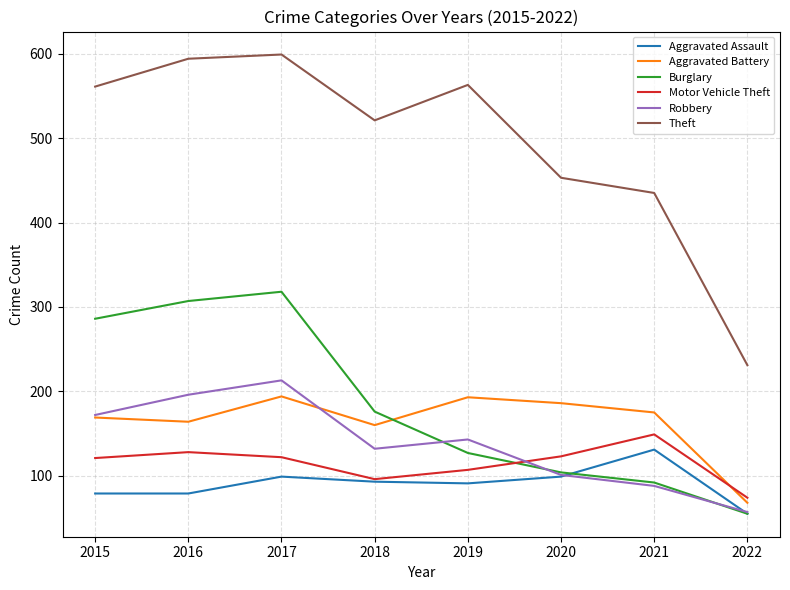

What is the difference between the highest and lowest values at 2021?

347